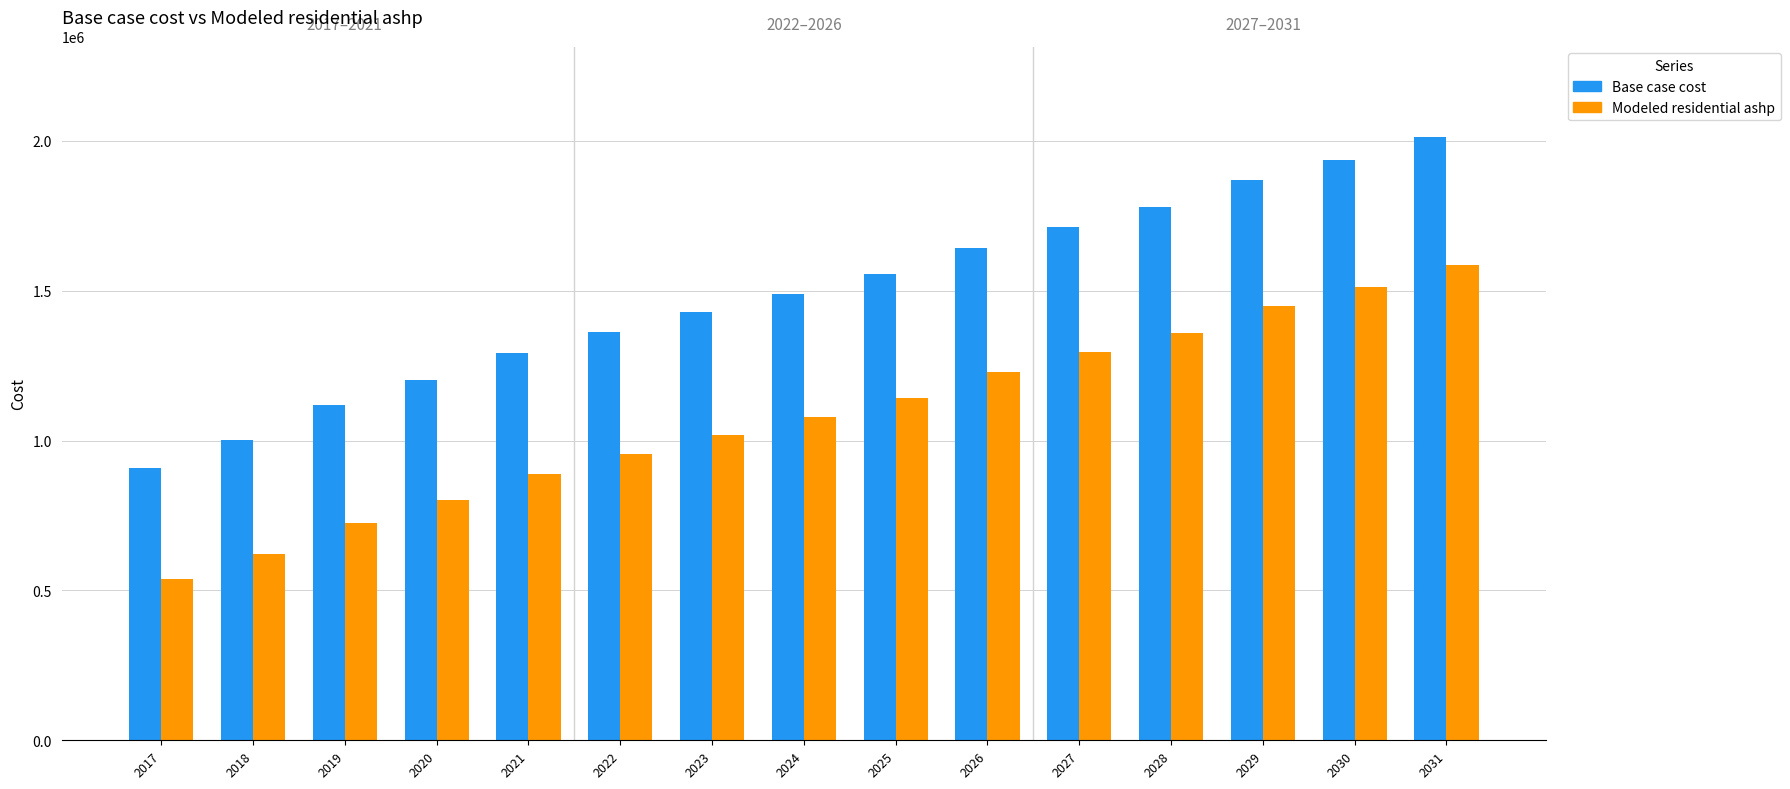

Which series changed the most between 2017 and 2019?

Base case cost